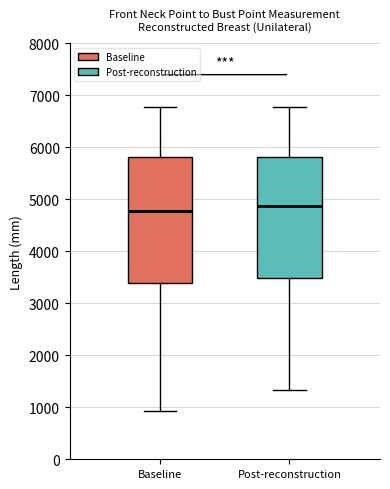

Where does the lower whisker of the box for Post-reconstruction end on the y-axis? The values are not printed on the chart, so give them approximately, as read against the axis.

1300